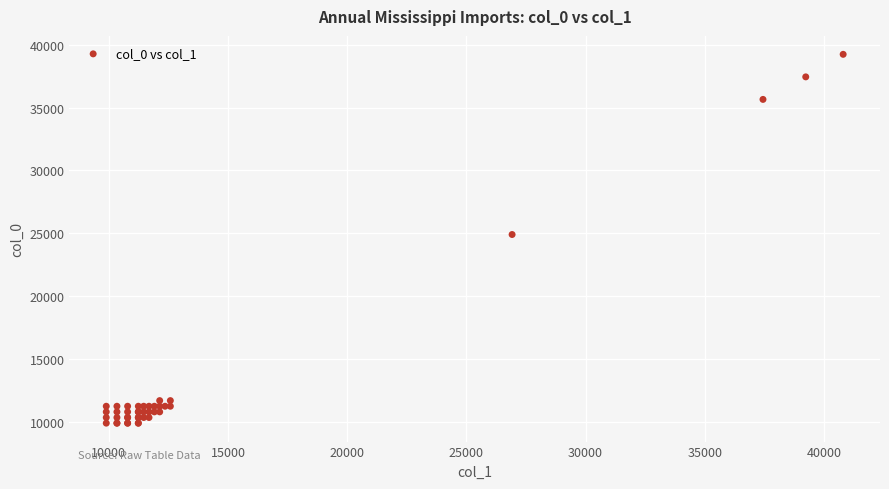

What Y value in the scatter plot is closest to 24564?

24900